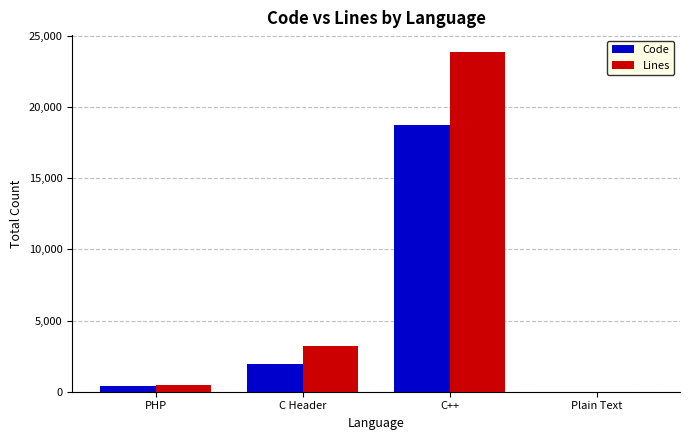

What is the total value across all series at C++?

42582